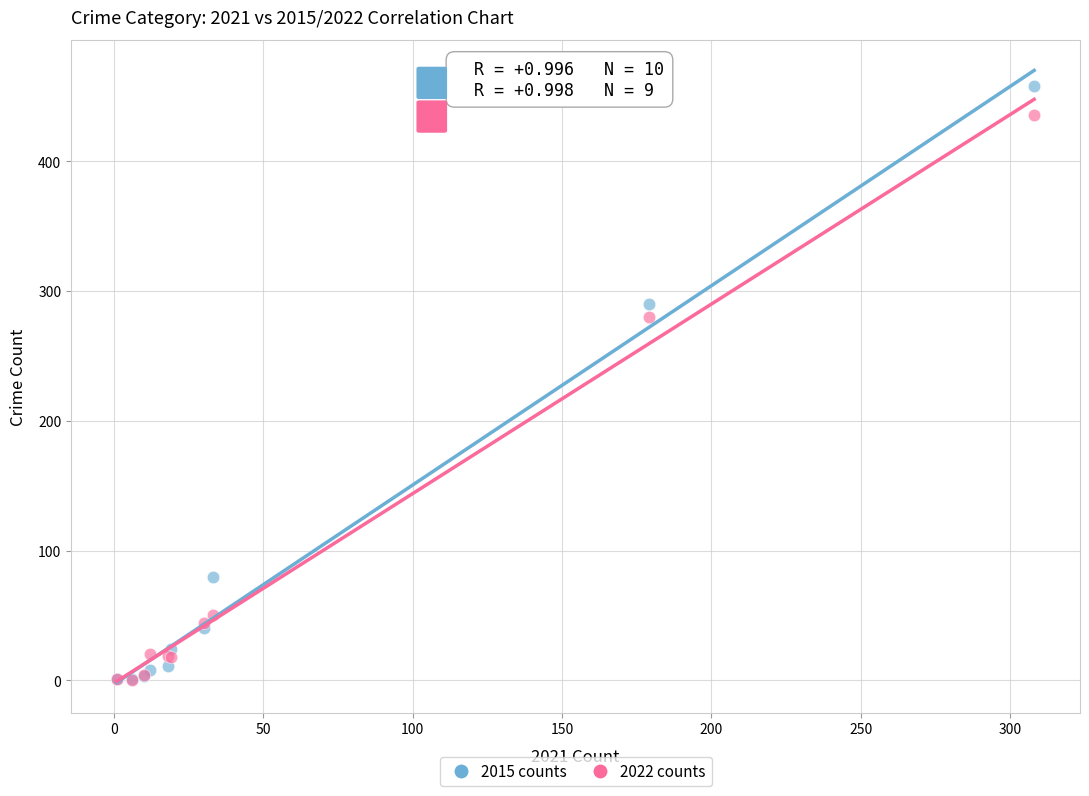

Which series has the largest Y range (max minus min)?

2015 counts